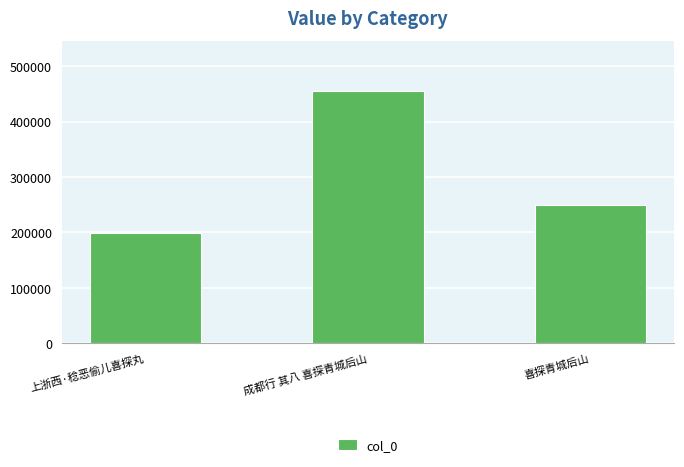

How many bars are there in total?

3